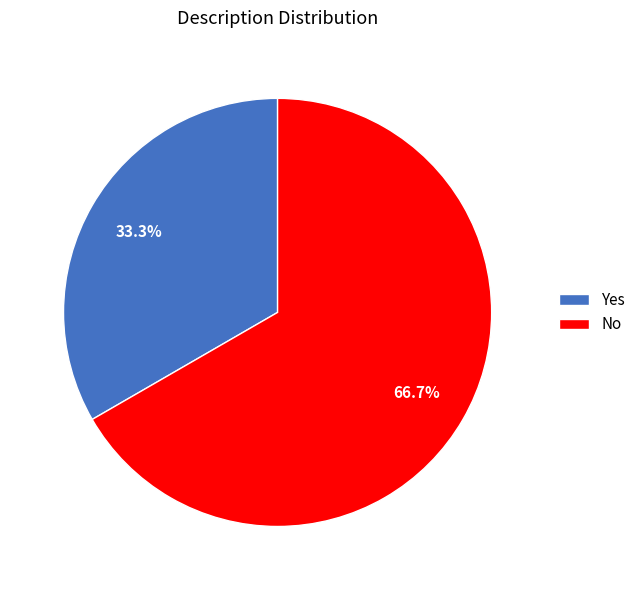

What is the largest slice in the pie chart?

No